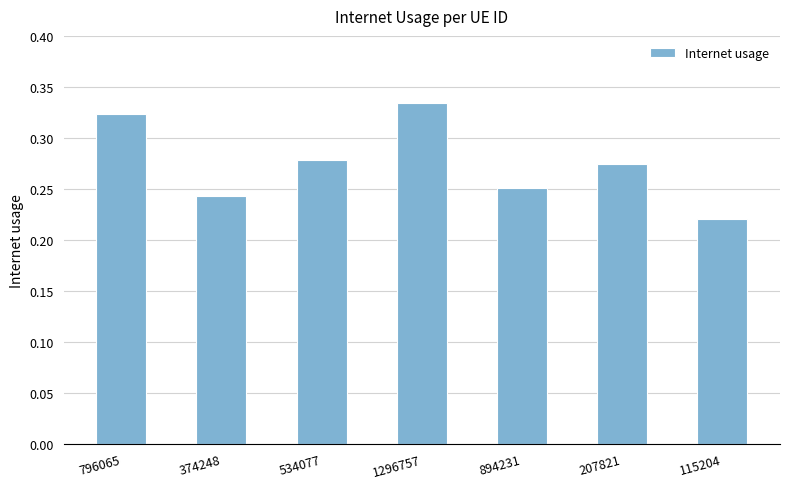

What is the label of the 4th bar from the left?

1296757